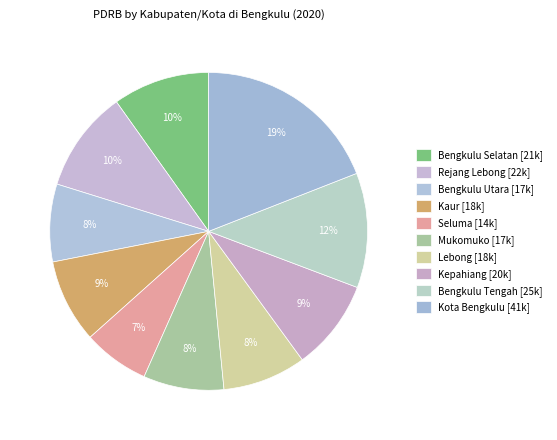

How many slices are in this pie chart?

10